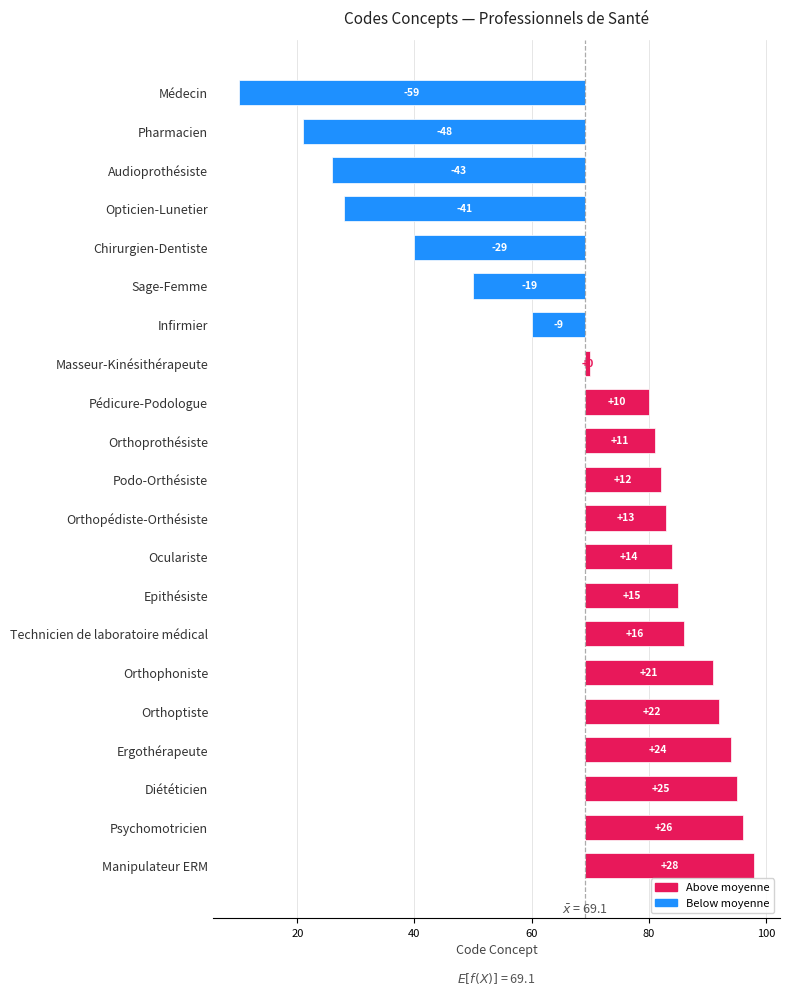

What is the change in value from Pédicure-Podologue to Orthoprothésiste?

+1.0